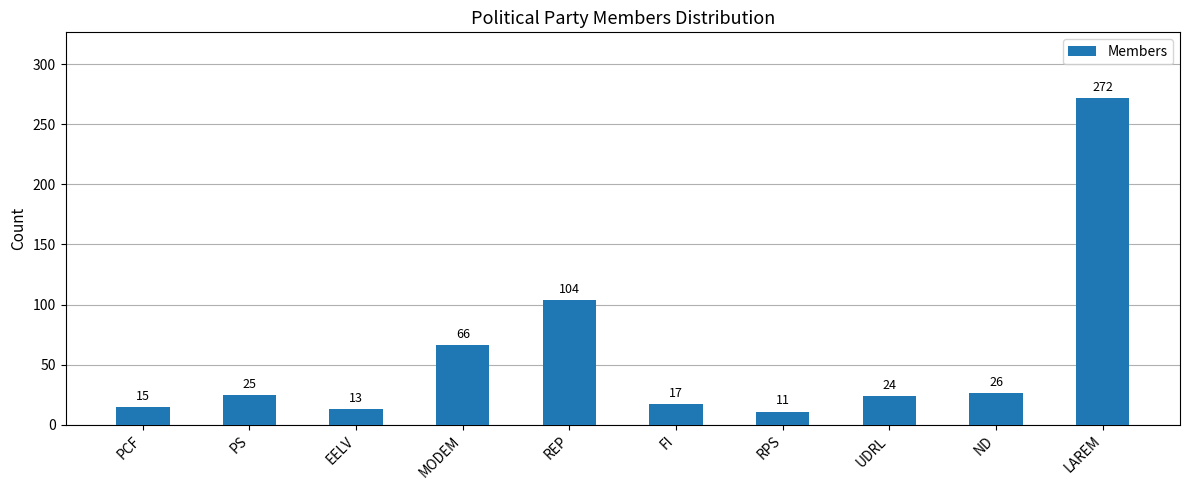

List the labels in order of value, largest first.

LAREM, REP, MODEM, ND, PS, UDRL, FI, PCF, EELV, RPS